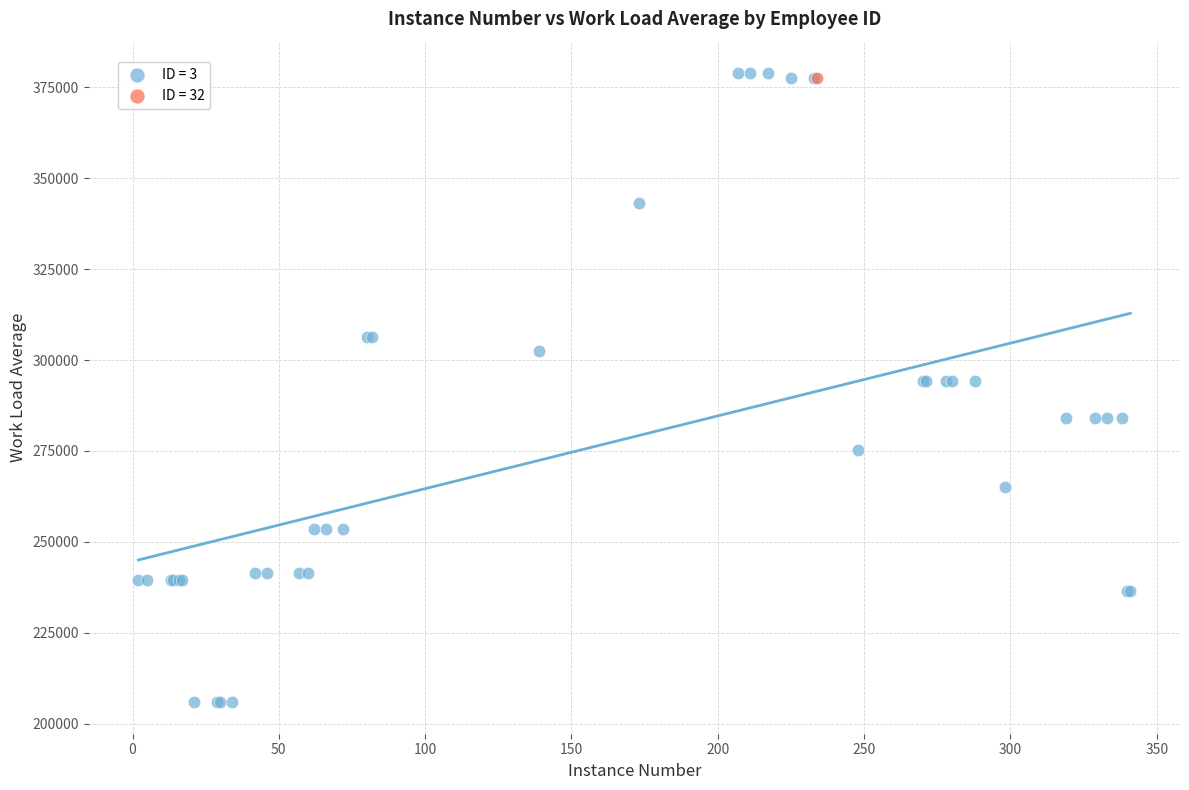

What are all the series names shown in the legend?

ID = 3, ID = 32